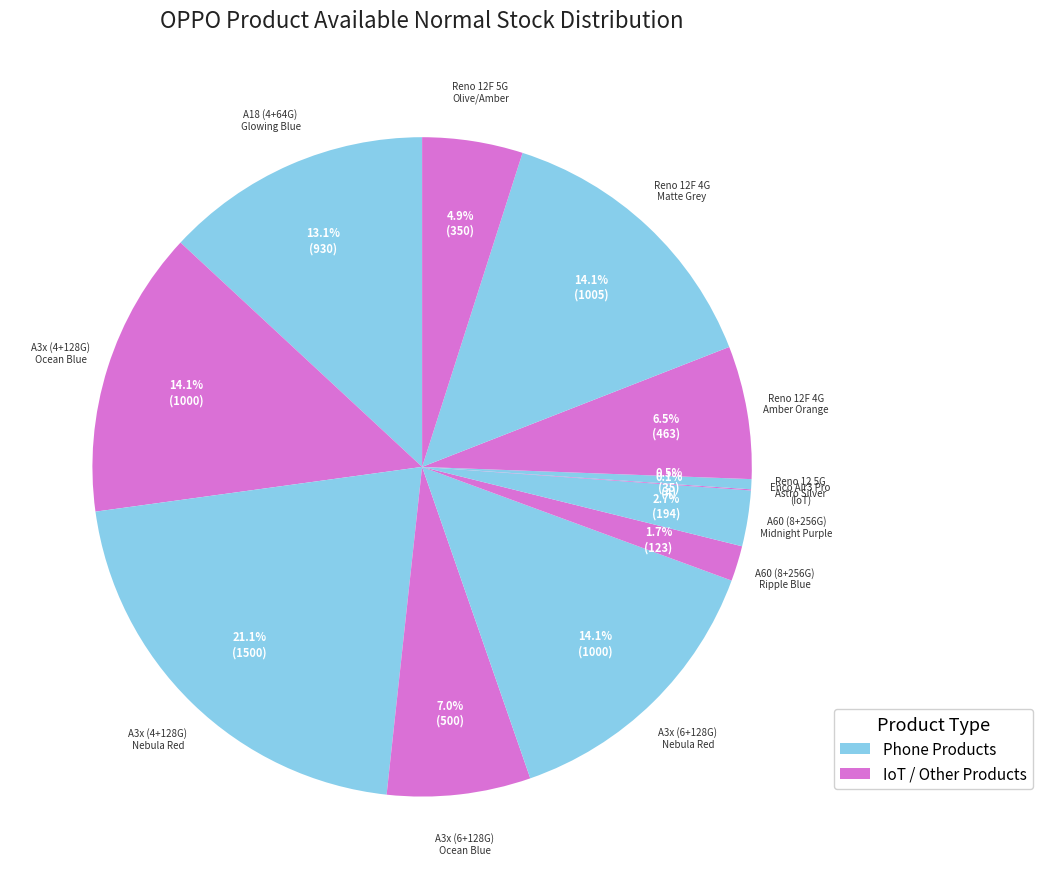

To the nearest percent, what is the difference between the largest and smallest slice percentages?

21%